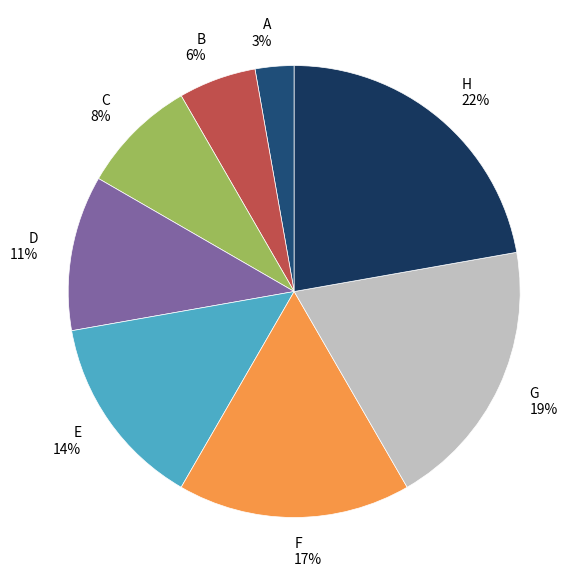

Which slice is the largest?

H